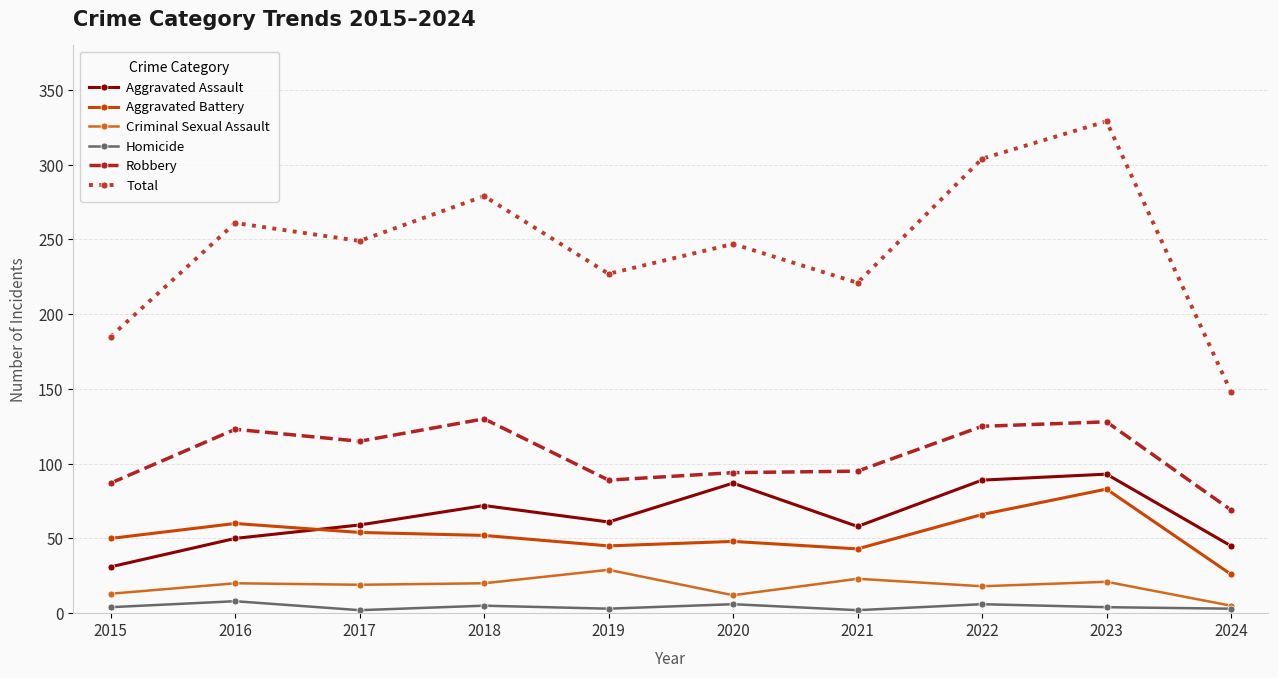

Which series changed the most between 2021 and 2023?

Total